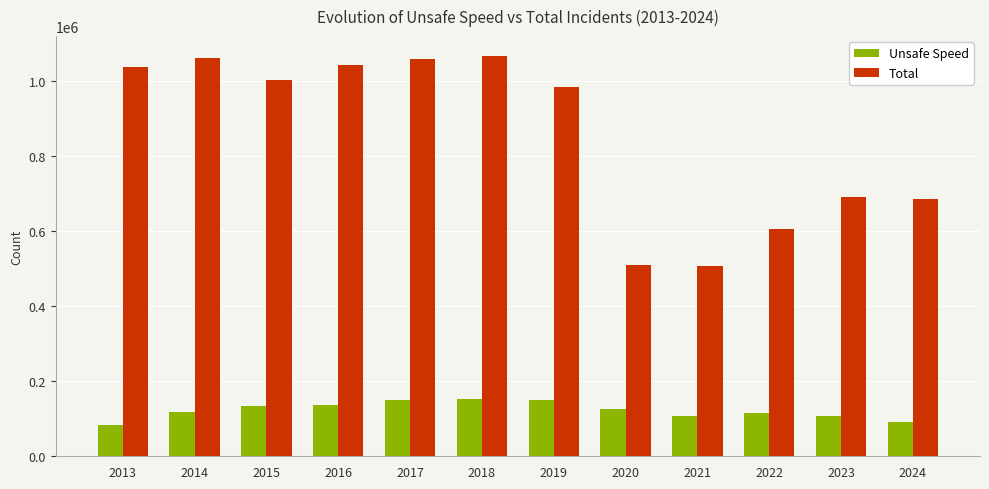

Read the Unsafe Speed value at 2014, to the nearest 10.

117770